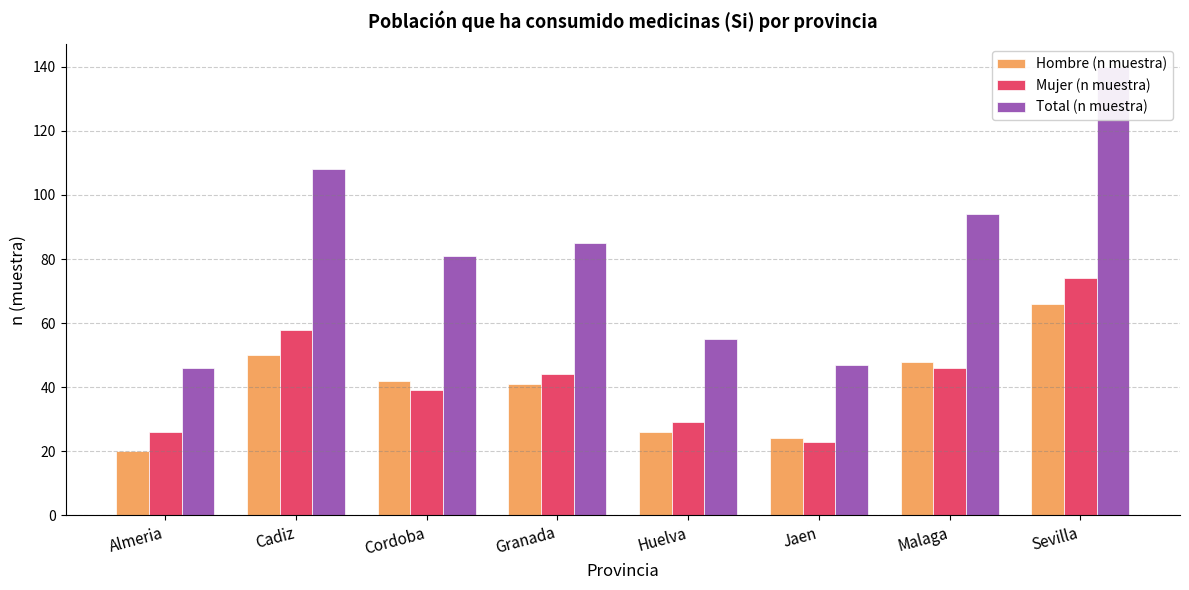

Which series changed the most between Cordoba and Granada?

Mujer (n muestra)